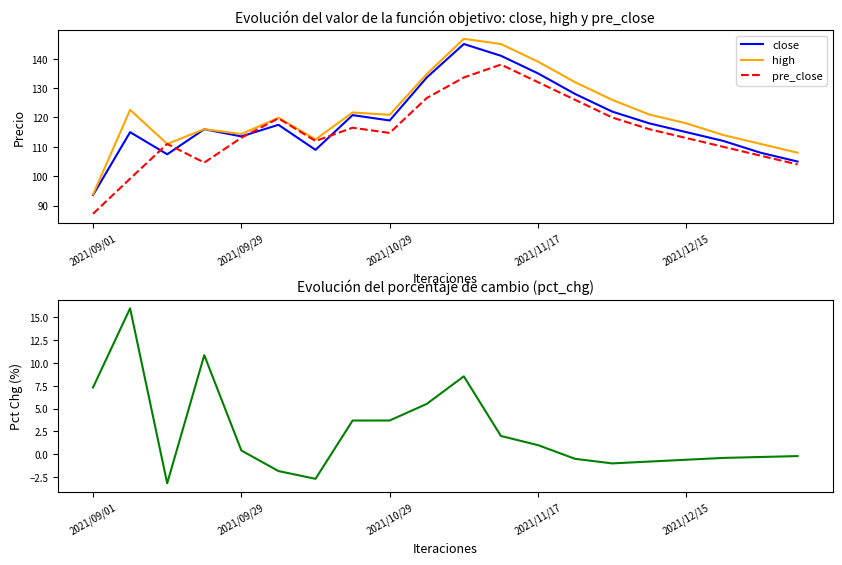

Reading left to right, extract all data points from this chart.

close: 93.6	115.0	107.5	116.0	113.5	117.5	109.0	120.8	119.0	133.6	145.0	141.0	135.0	128.0	122.0	118.0	115.0	112.0	108.0	105.0
high: 93.8	122.6	111.0	116.0	114.4	119.9	112.5	121.7	120.9	134.8	146.8	145.0	139.0	132.0	126.0	121.0	118.0	114.0	111.0	108.0
pre_close: 87.2	99.2	111.0	104.6	113.1	119.7	112.0	116.5	114.7	126.6	133.6	138.0	132.0	126.0	120.0	116.0	113.0	110.0	107.0	104.0
pct_chg: 7.3	16.0	-3.2	10.8	0.4	-1.8	-2.7	3.7	3.7	5.5	8.5	2.0	1.0	-0.5	-1.0	-0.8	-0.6	-0.4	-0.3	-0.2